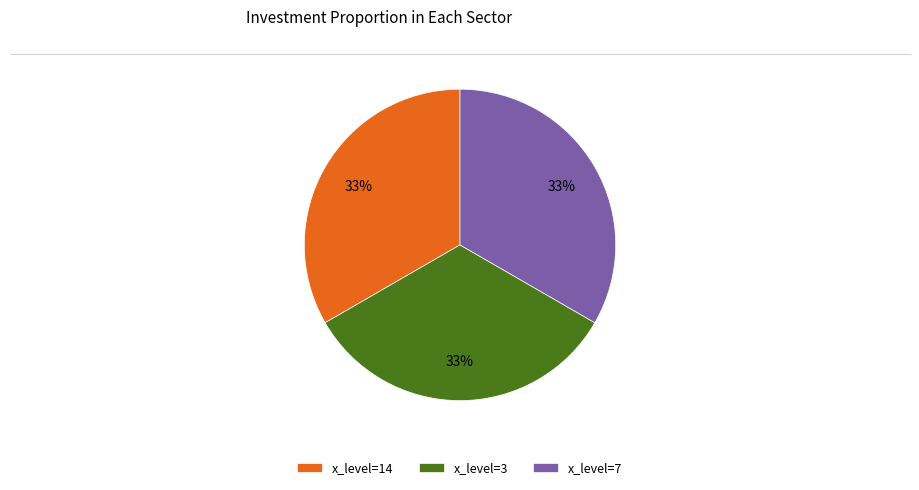

What is the ratio of the value at x_level=7 to the value at x_level=3?

1.0